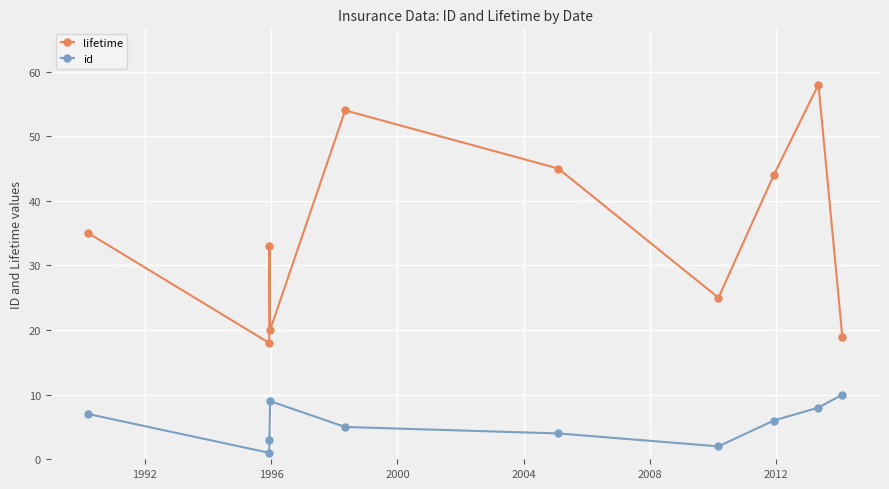

How many interior local peaks does the lifetime series have?

3